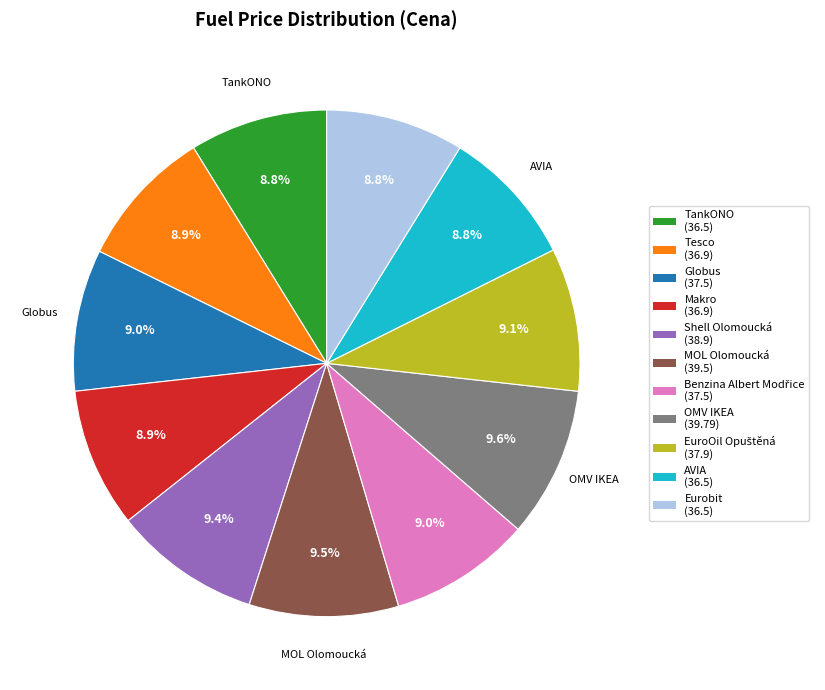

Is there a majority slice in this chart?

No